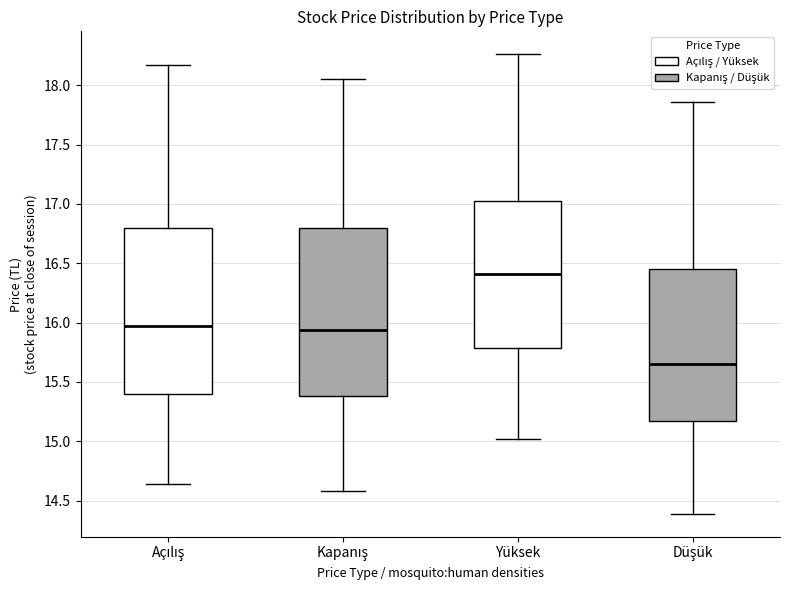

Where is the lower edge of the box for Kapanış on the y-axis? The values are not printed on the chart, so give them approximately, as read against the axis.

15.40